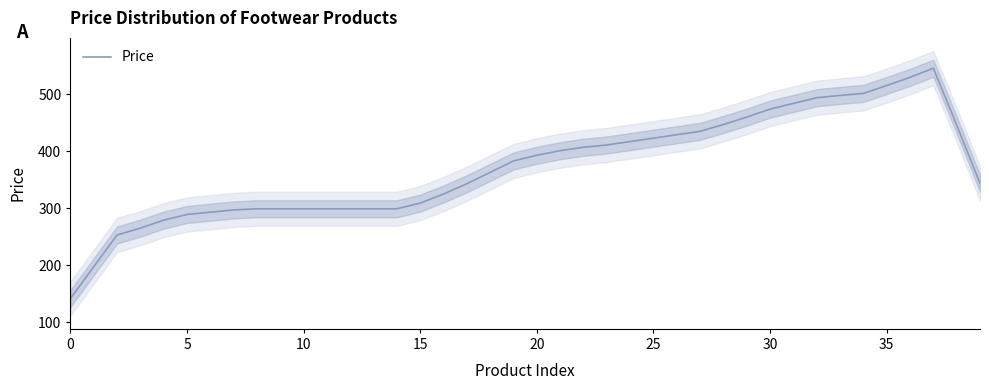

Where does the data first go above 383?

19